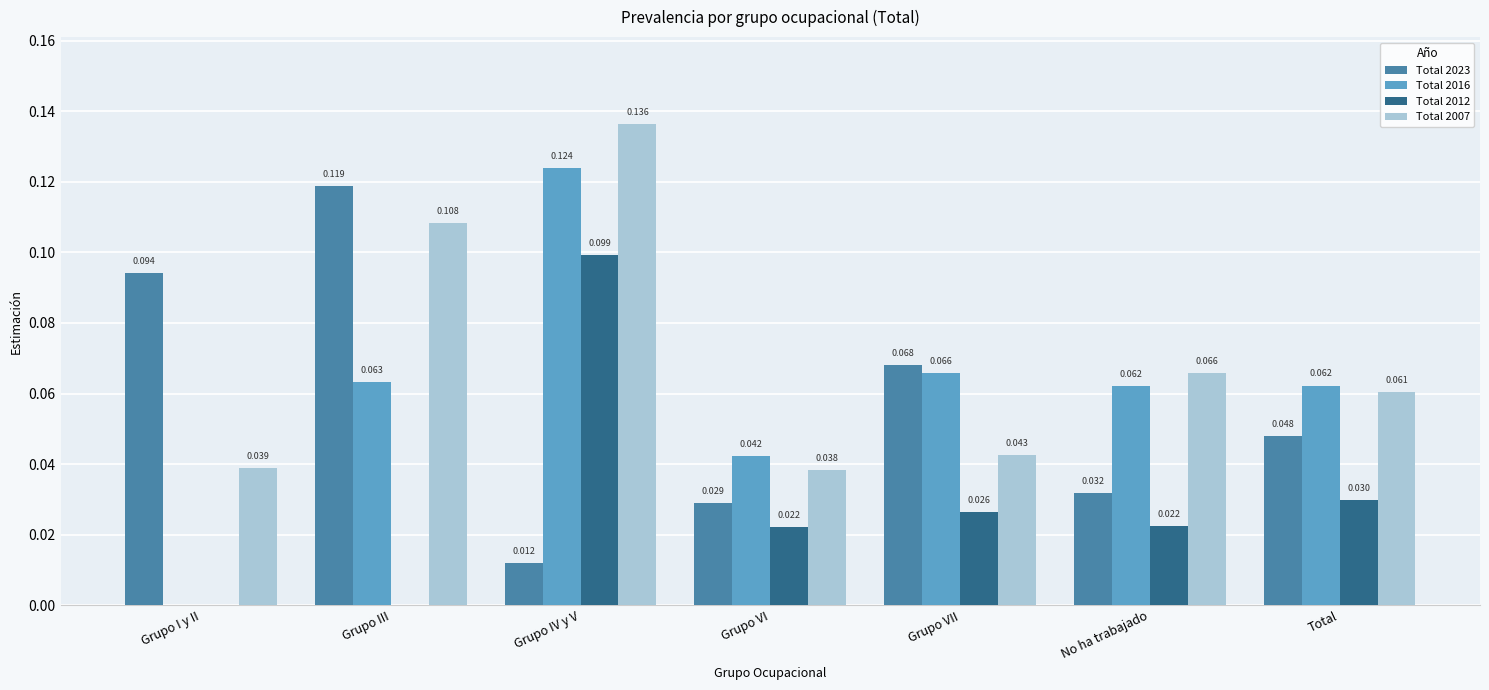

Is the value of Total 2012 at Grupo III greater than the value of Total 2023 at Grupo IV y V?

No